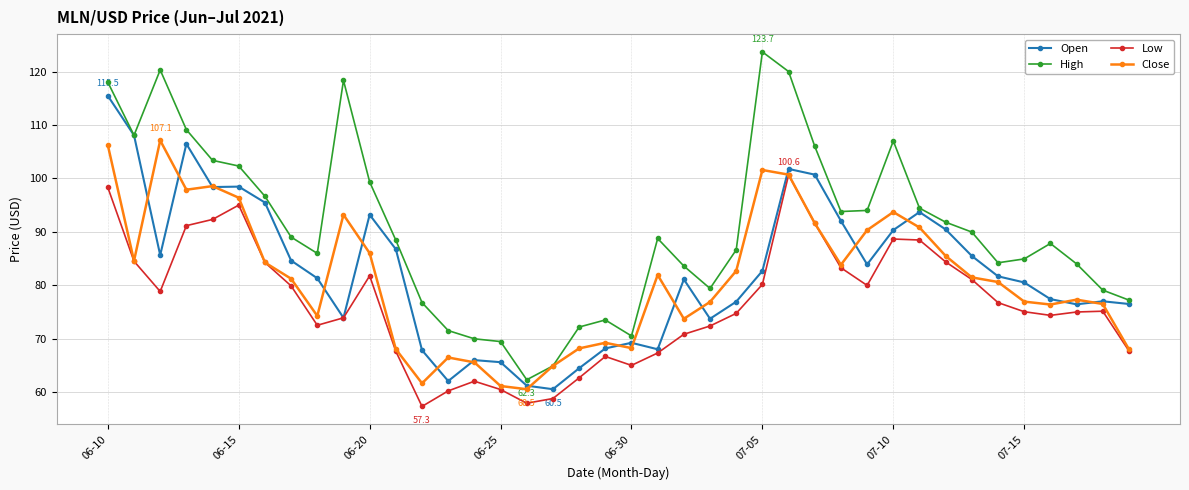

Which series has the widest spread of values?

High